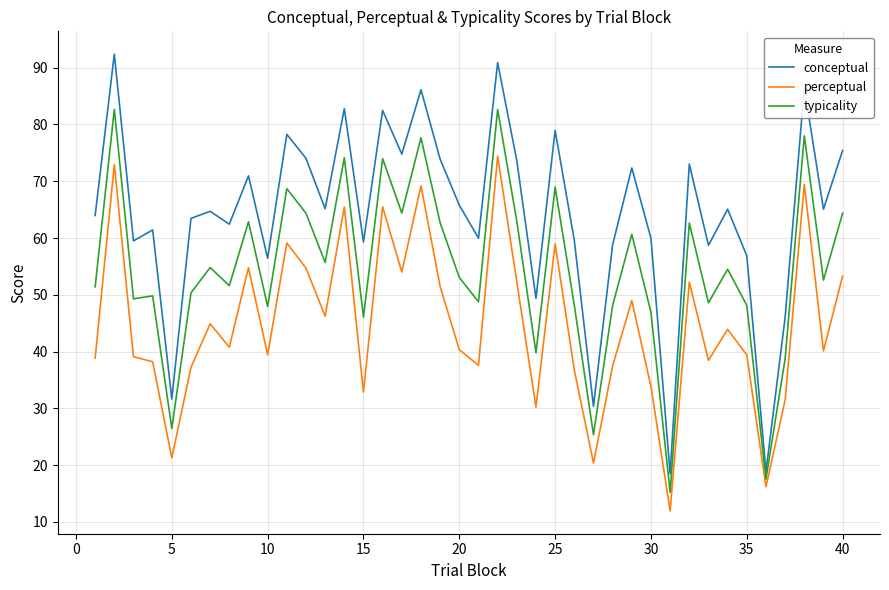

What is the lowest value of the perceptual series?

11.9